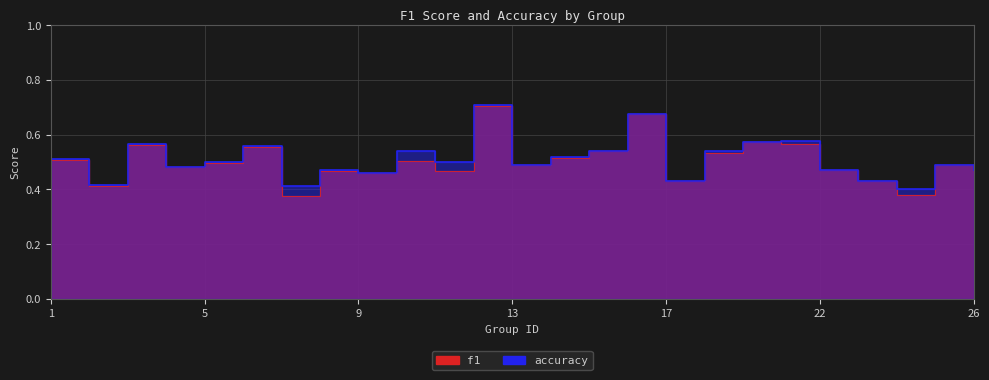

Is it true that f1 equals 0.8 at 21?

False